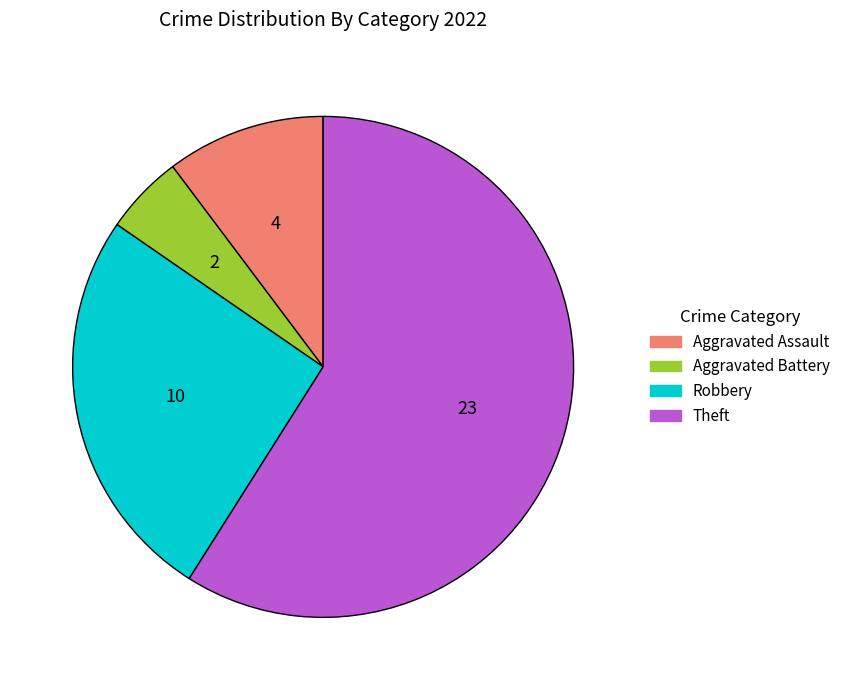

Combined, do Aggravated Assault and Theft account for over 50%?

Yes